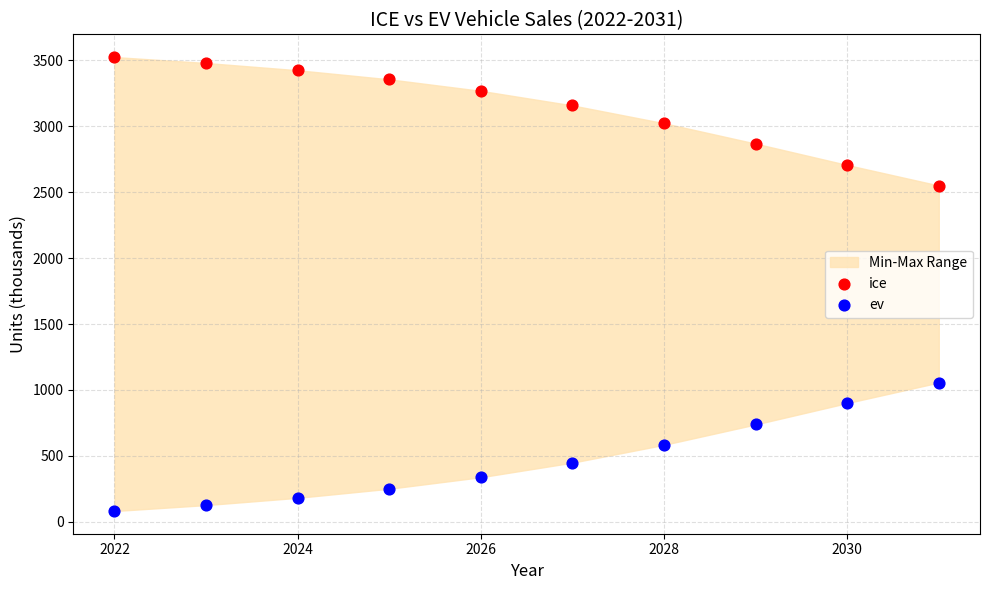

Across all data points, what is the range of Y values (max minus min)?

3441.1